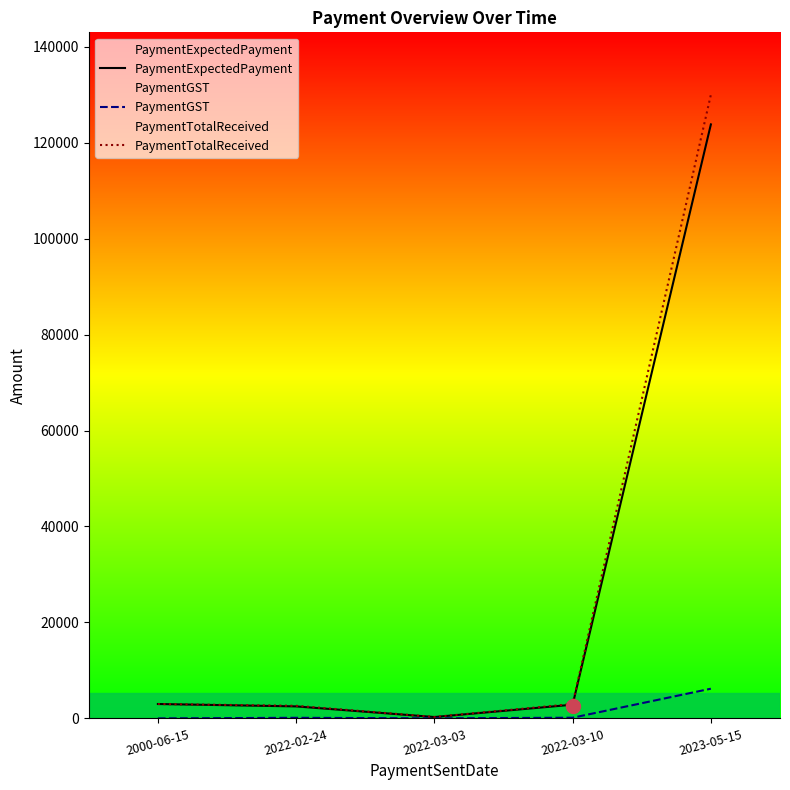

Is the value of PaymentExpectedPayment at 2023-05-15 greater than the value of PaymentTotalReceived at 2022-03-10?

Yes